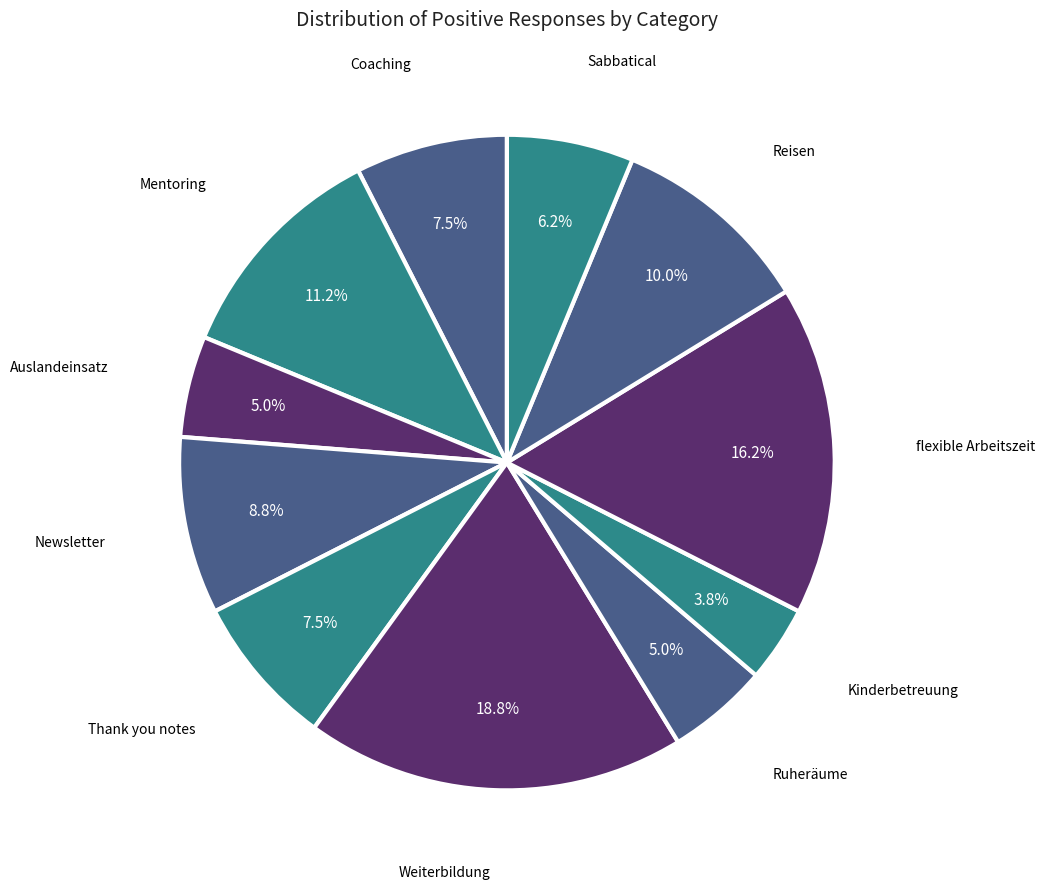

To the nearest percent, what is the average slice percentage?

9%